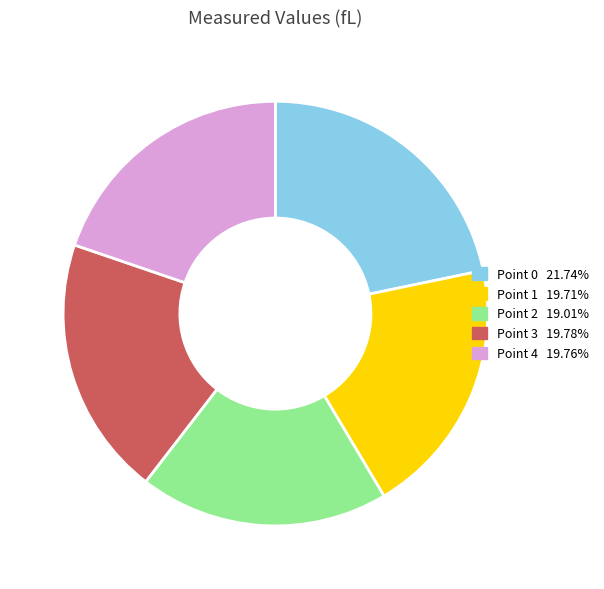

True or false: Point 4 accounts for 13% of the total.

False